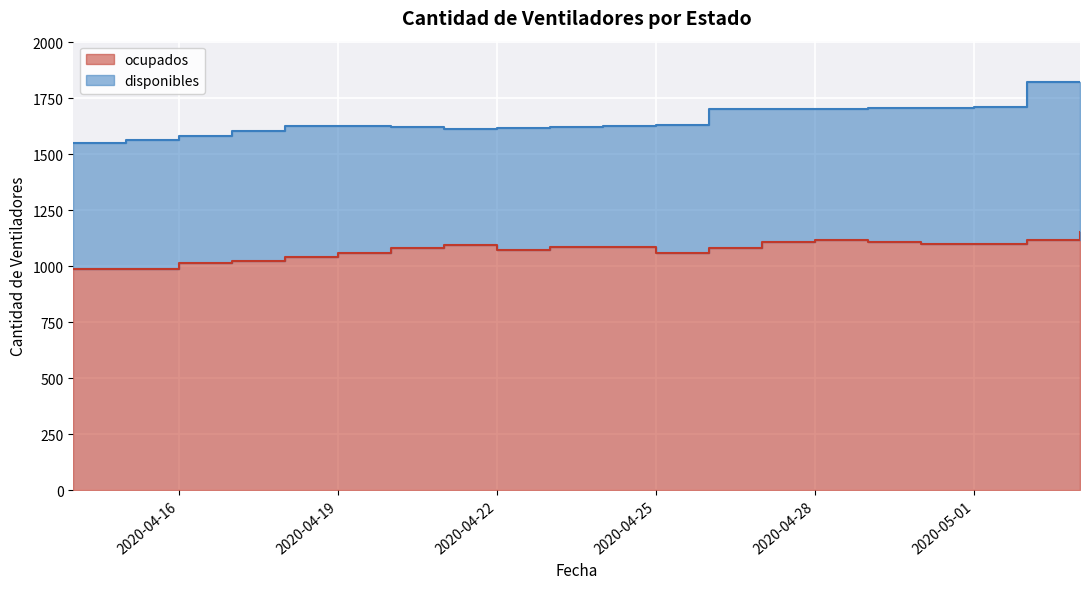

What is the value of the 6th point from the left?

1057